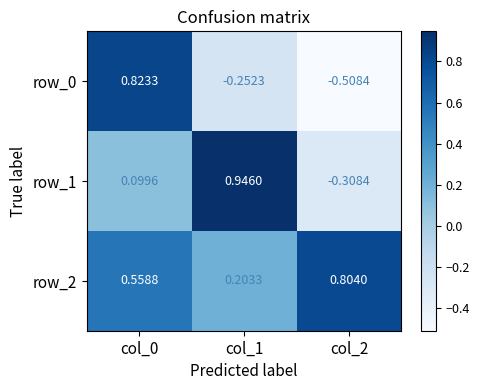

Is the value of row_0 at col_0 greater than the value of row_1 at col_2?

Yes